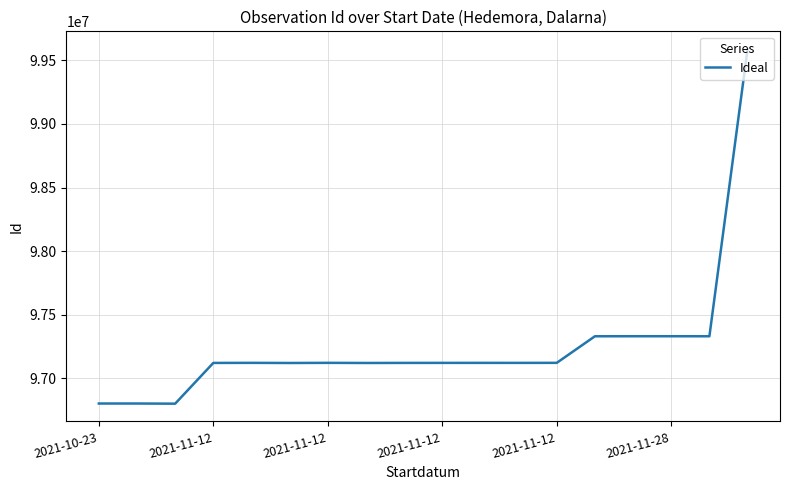

What is the smallest value displayed?

96800225